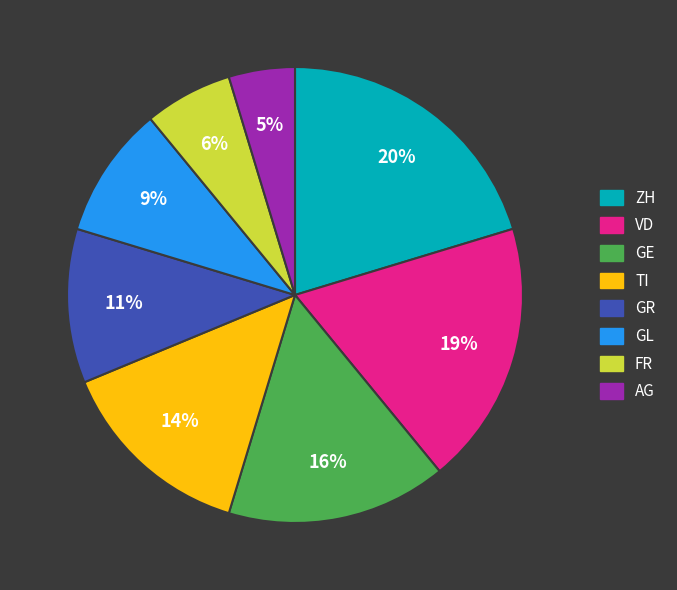

What is the largest slice in the pie chart?

ZH